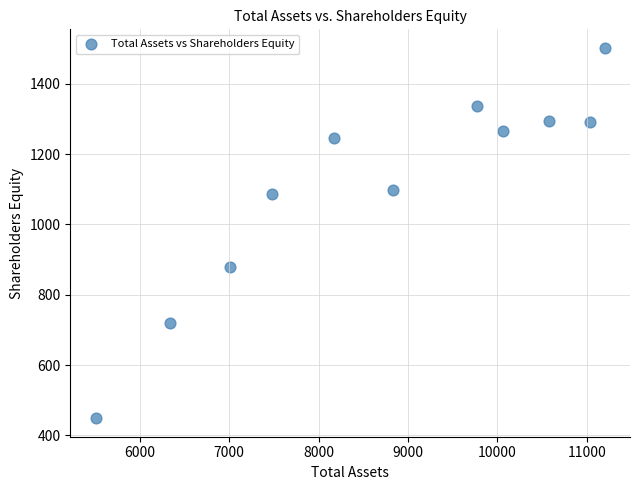

What Y value in the scatter plot is closest to 975?

880